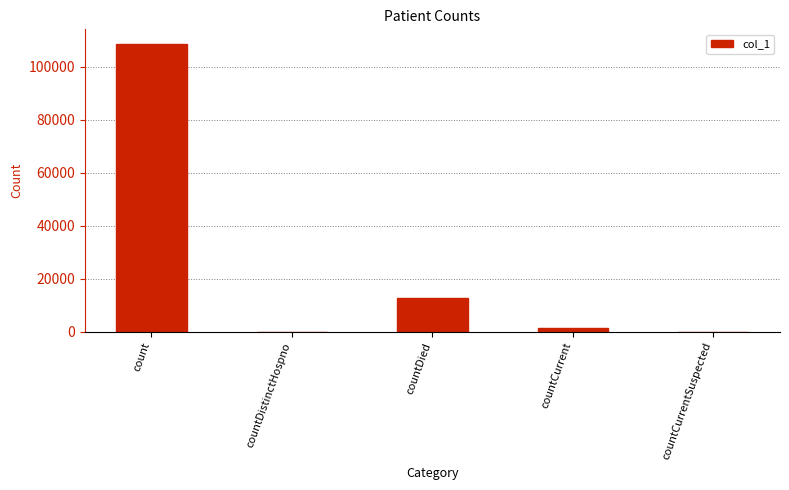

Is it true that the value at countDied is 4534?

False